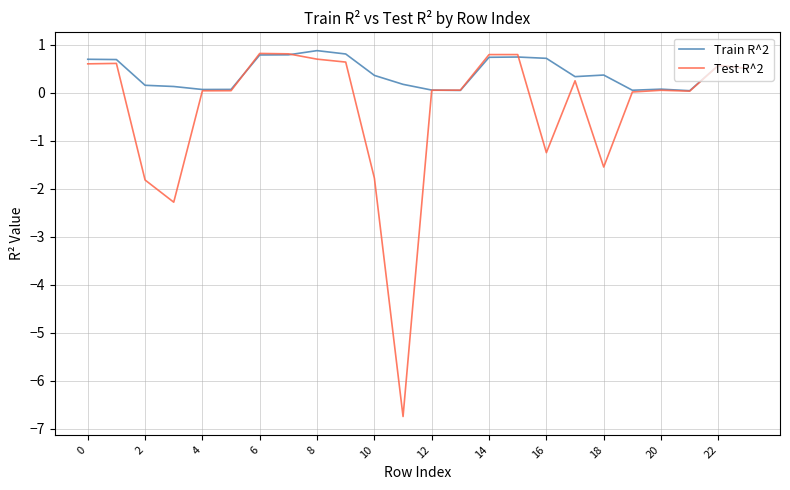

What is the maximum value shown in the chart?

0.9